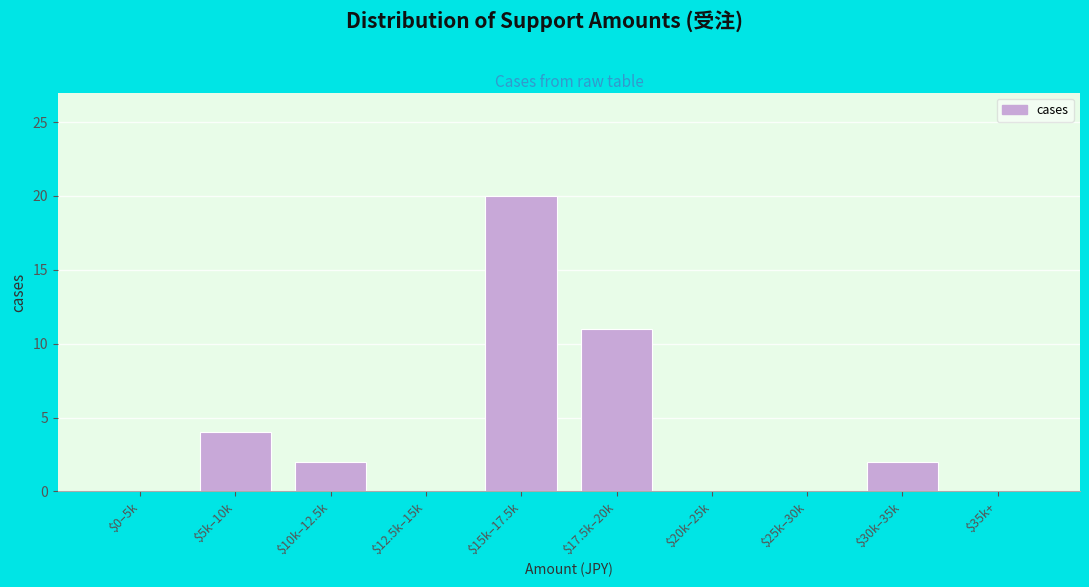

What is the greatest value displayed?

20